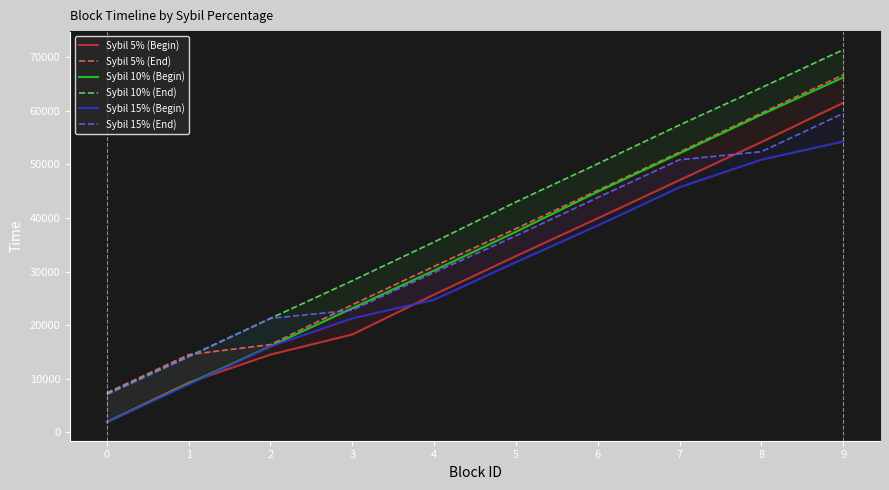

After their last crossing, which series has the higher values: Sybil 5% (Begin) or Sybil 15% (End)?

Sybil 5% (Begin)